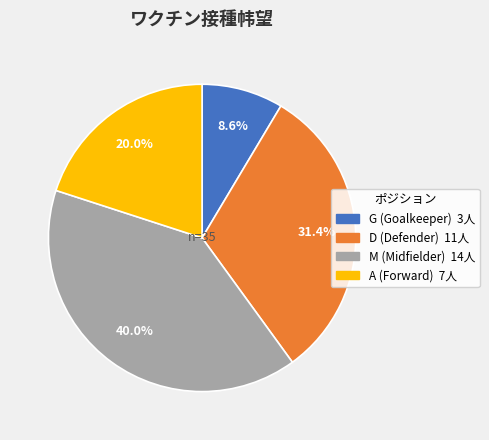

How many slices are in this pie chart?

4